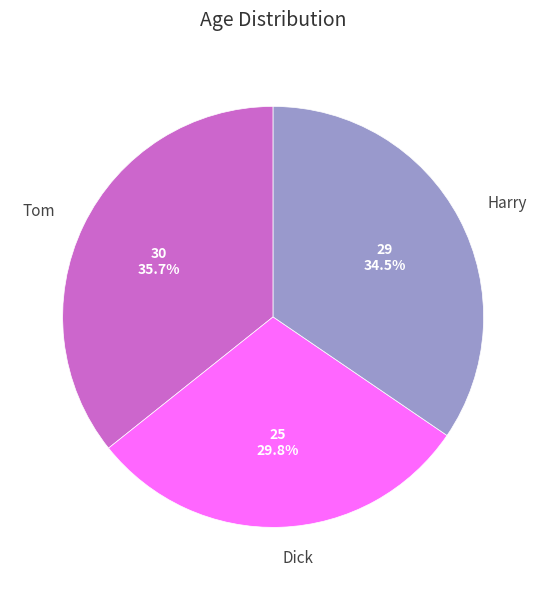

Count the number of slices in the pie.

3